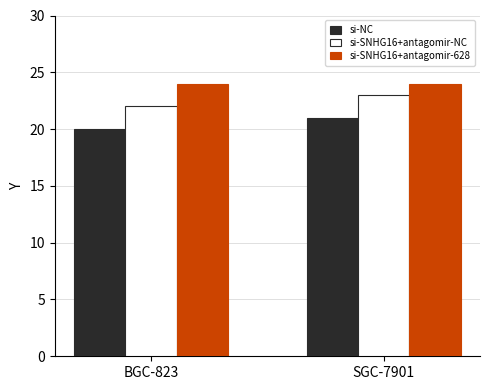

What are all the series names shown in the legend?

si-NC, si-SNHG16+antagomir-NC, si-SNHG16+antagomir-628